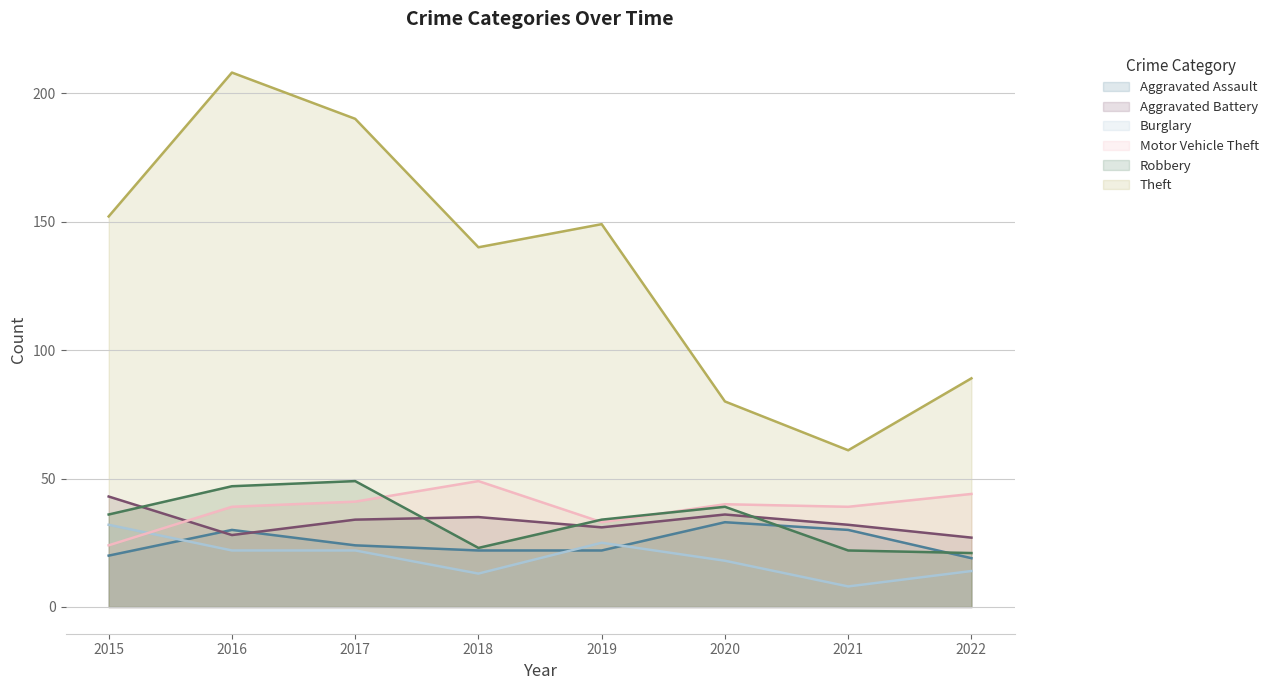

What is the difference between the second highest and minimum values in the Motor Vehicle Theft series?

20